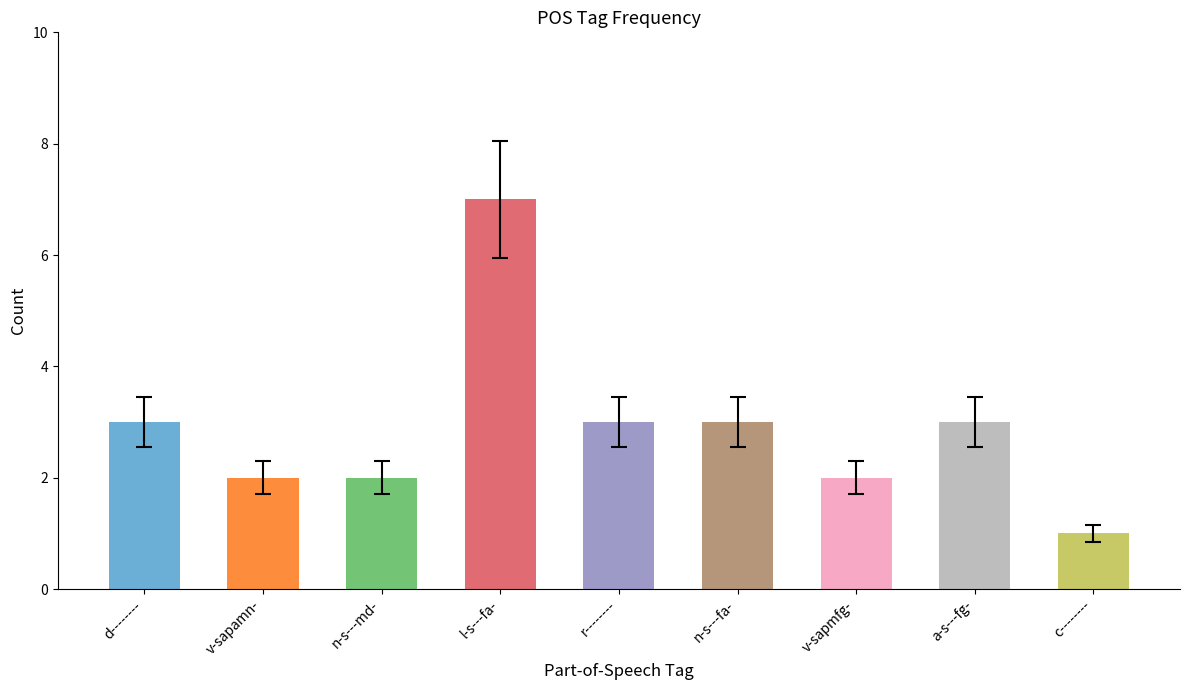

Count the number of categories in the chart.

9